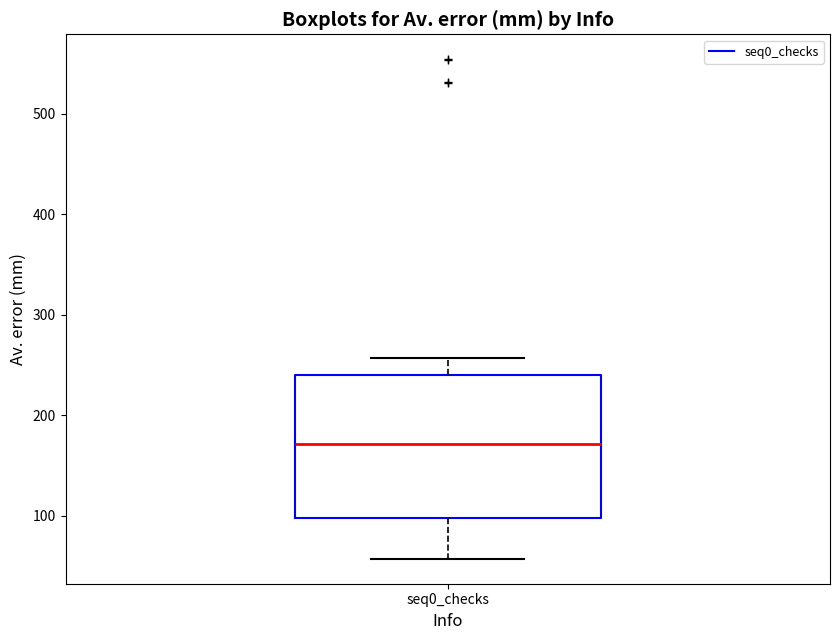

Read this box plot against the y-axis: the position of the median line, the range covered by the box, and the ends of both whiskers. The values are not printed on the chart, so give them approximately, as read against the axis.

median 170, box 100 to 240, whiskers 60 to 260